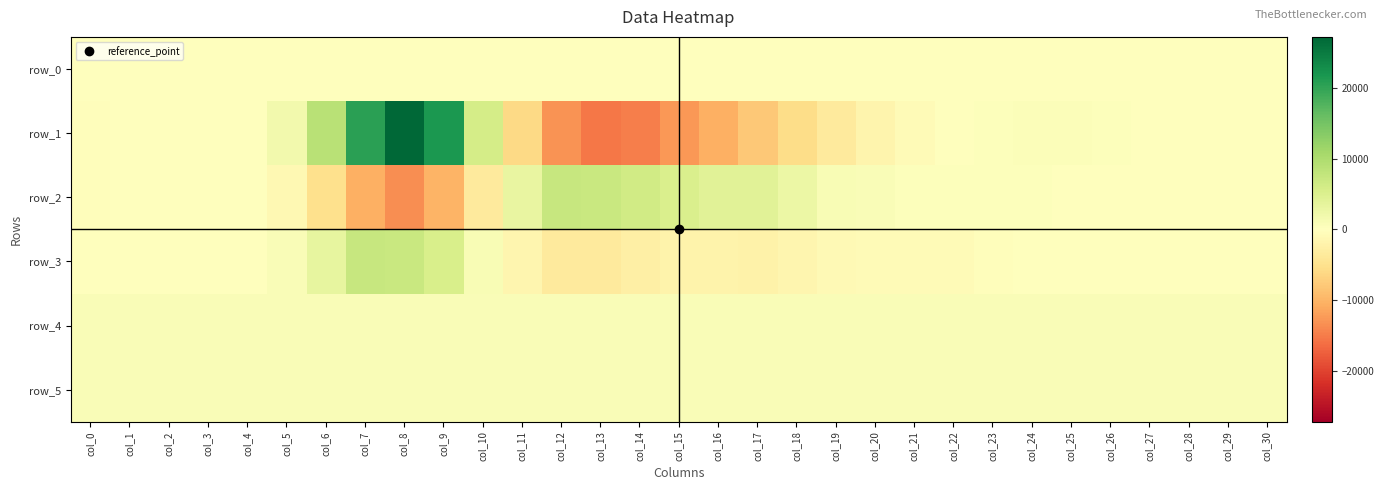

Rank the series by their maximum value, from lowest to highest.

row_0, row_5, row_4, row_3, row_2, row_1